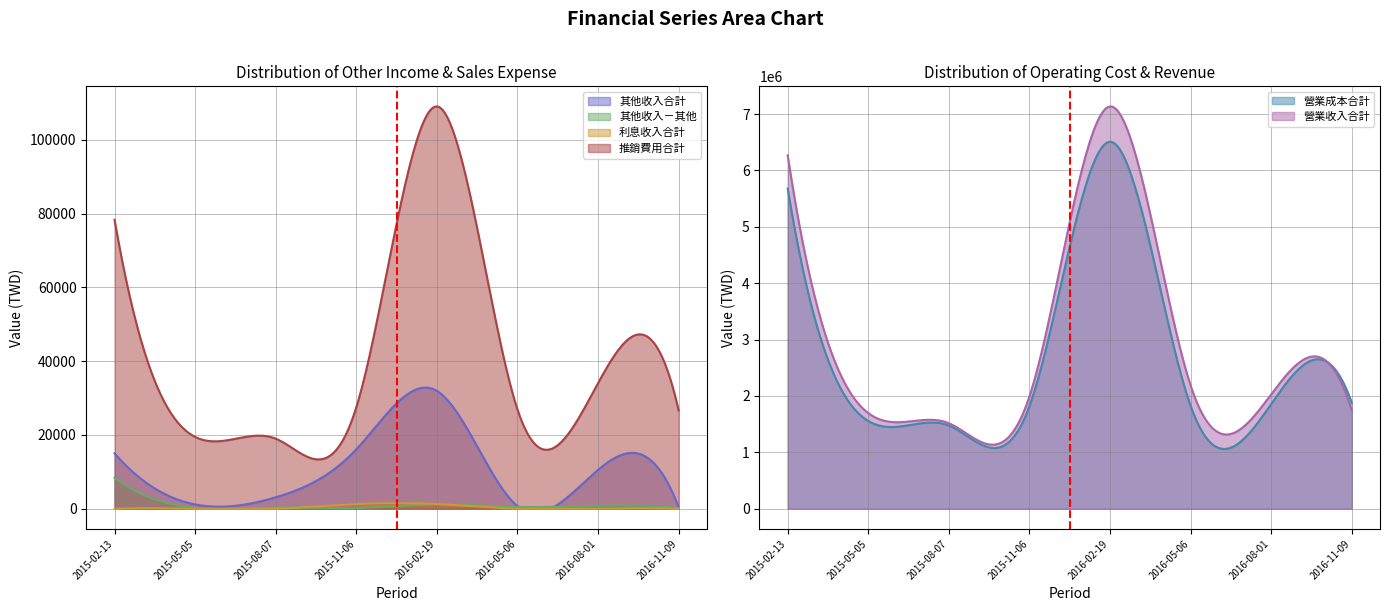

What is the lowest value of the 營業收入合計 series?

1136496.7